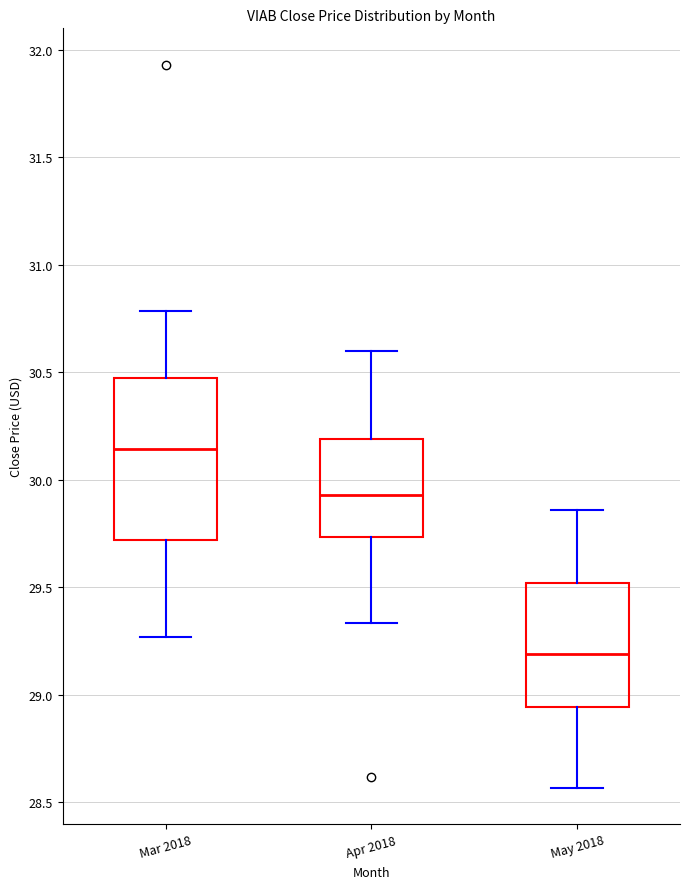

Comparing the boxes themselves (not the whiskers), which one is the tallest?

Mar 2018